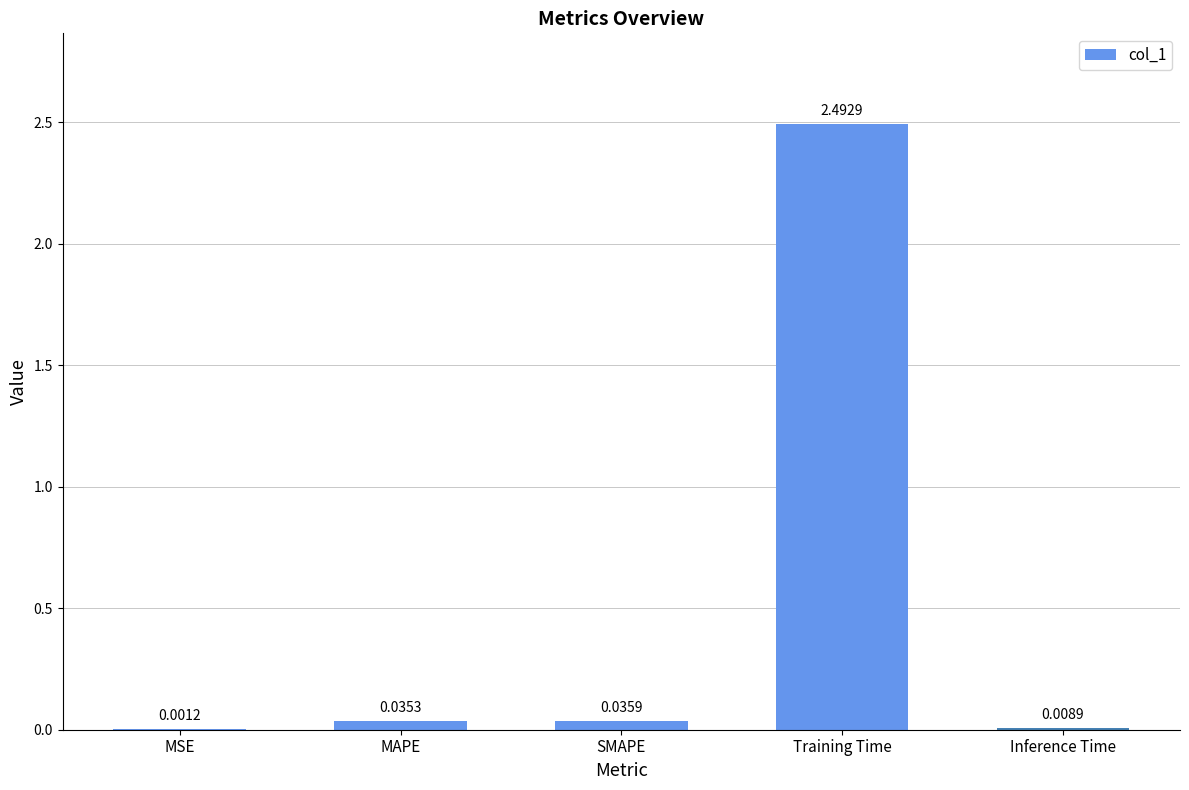

Which label corresponds to the largest value in the chart?

Training Time